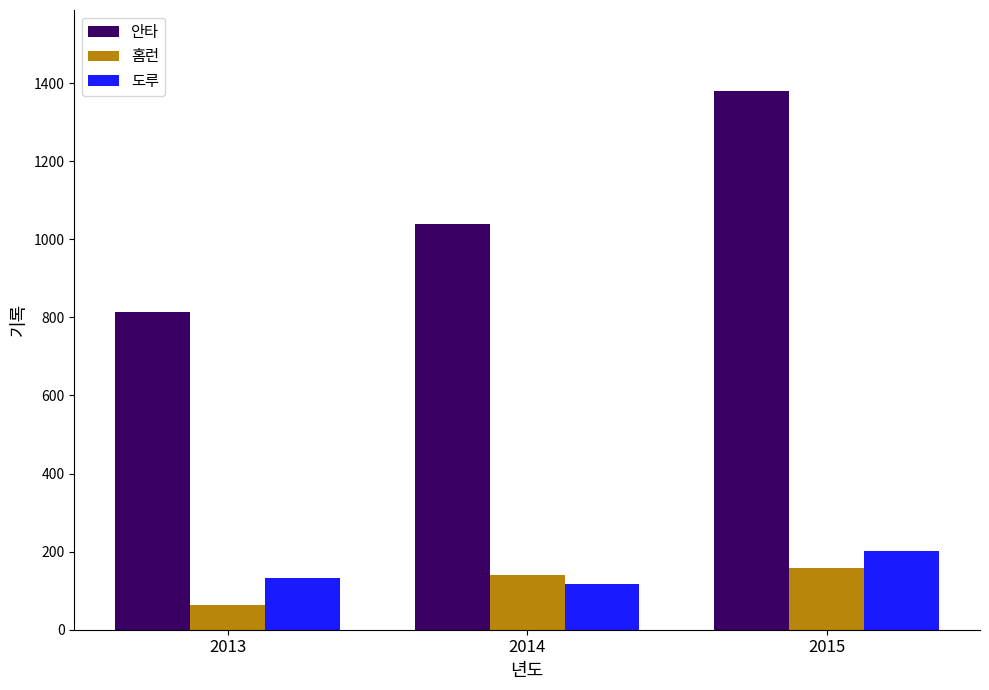

At how many categories does at least one series exceed 1118?

1